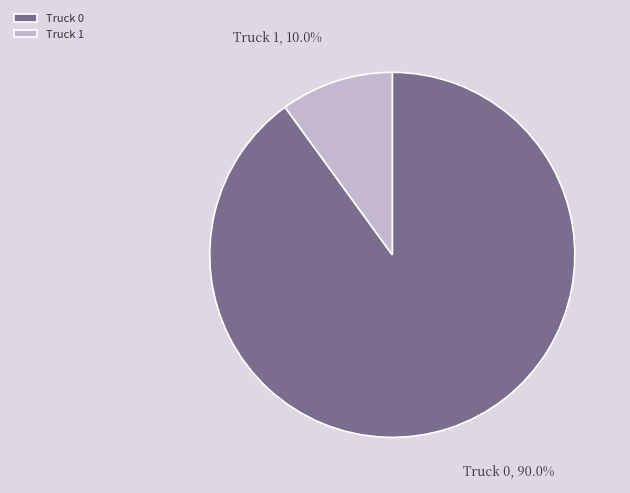

To the nearest percent, what is the average slice percentage?

50%